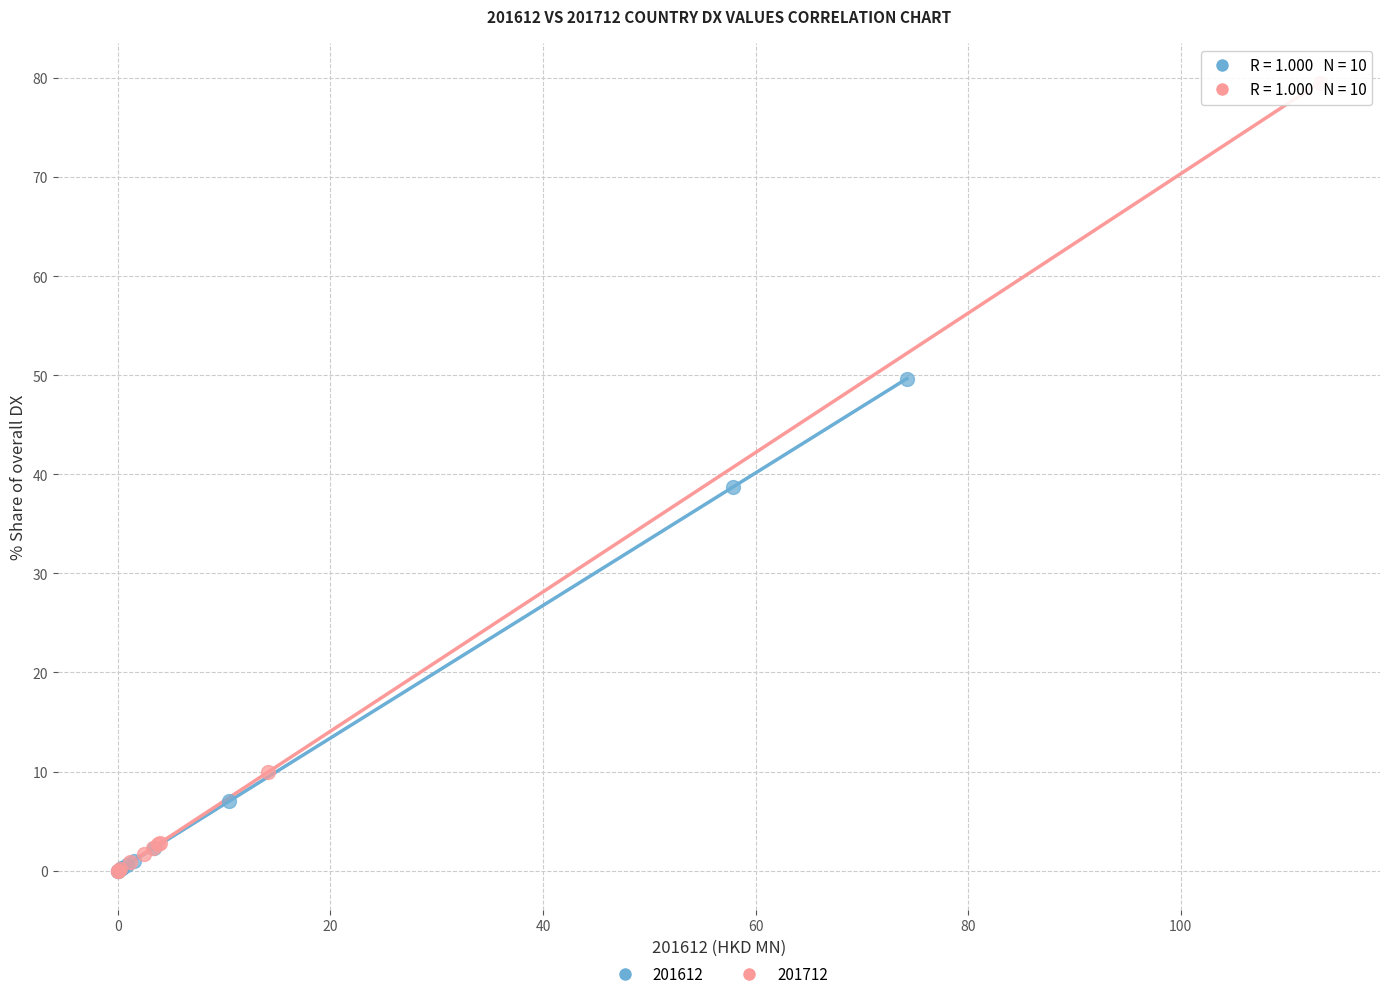

Which series reaches the maximum Y coordinate?

201712